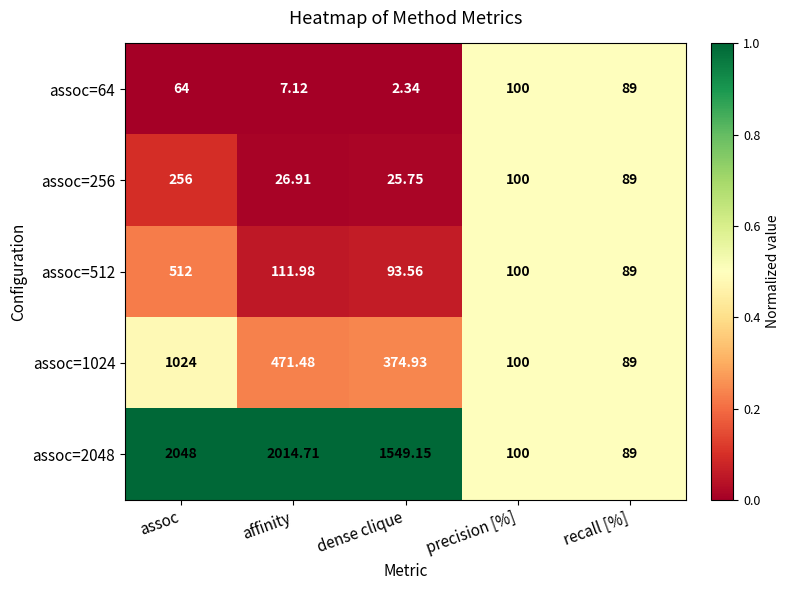

List the labels in order of assoc=1024 value, smallest first.

recall [%], precision [%], dense clique, affinity, assoc